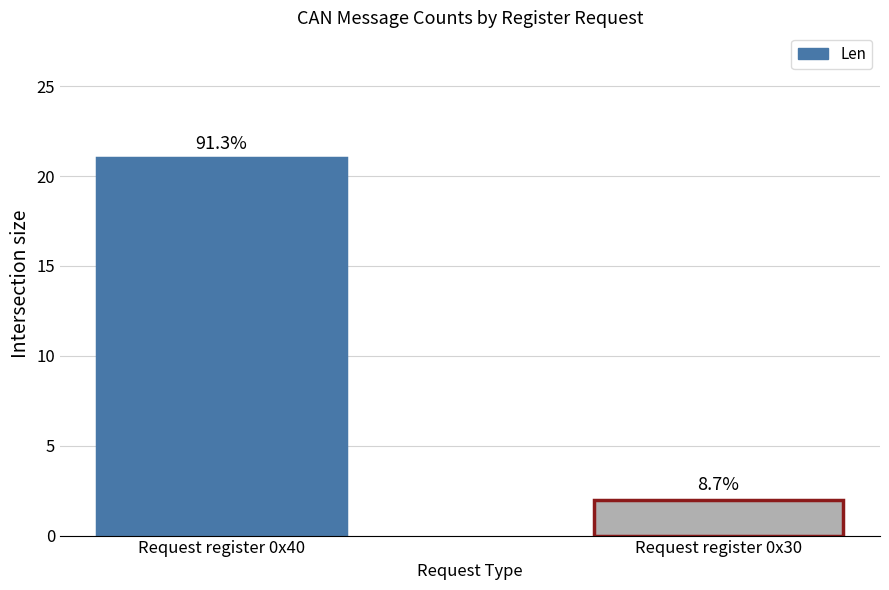

List the labels in order of value, smallest first.

Request register 0x30, Request register 0x40